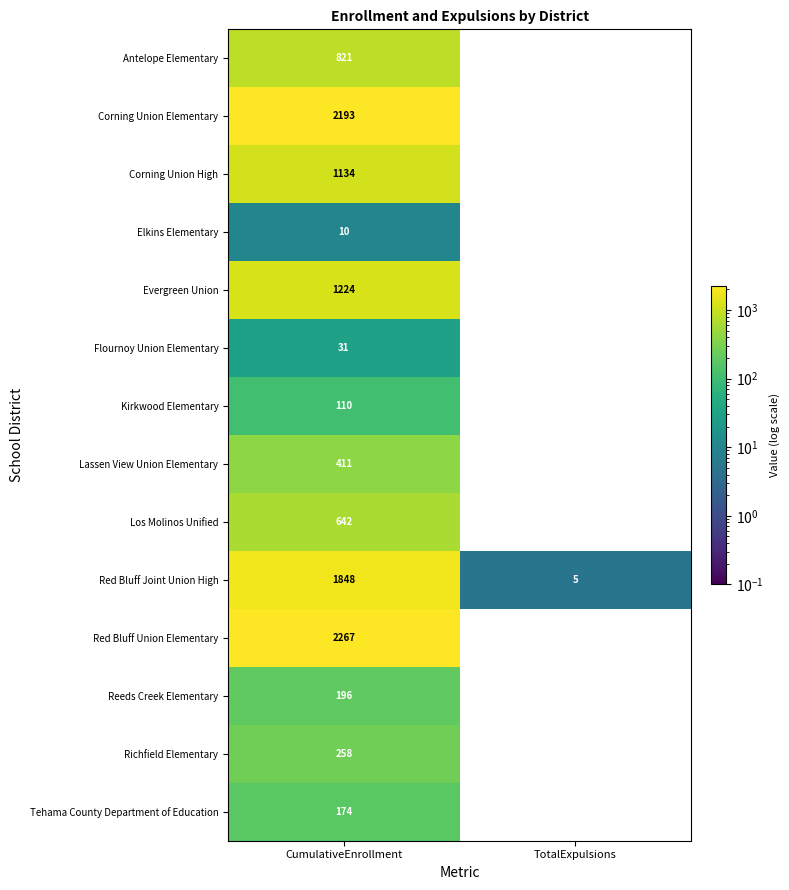

Which series has the largest total across all categories?

Red Bluff Union Elementary